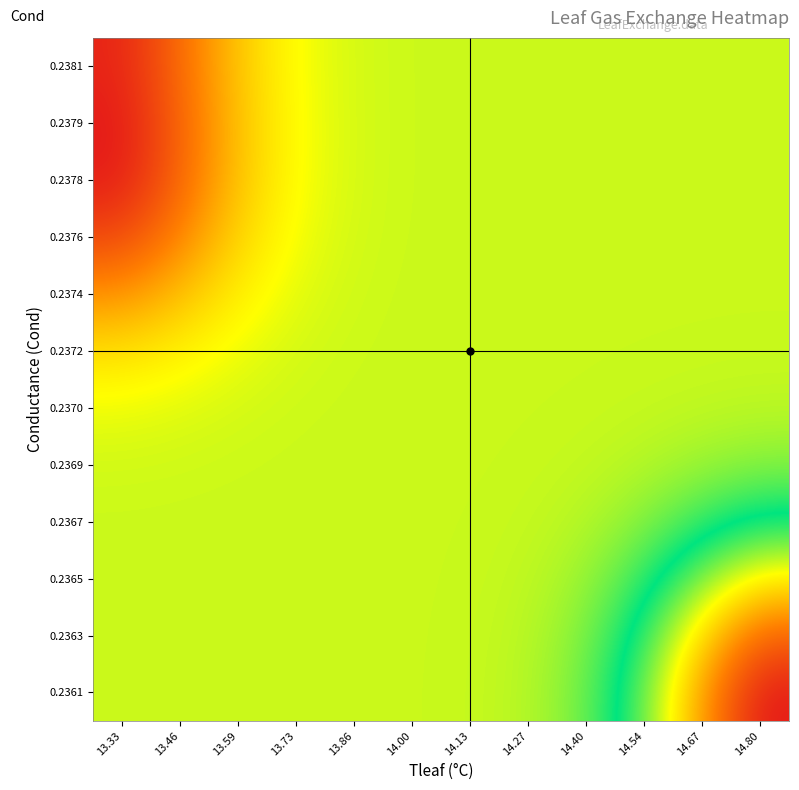

What is the total value across all series at 14.80?

143.2